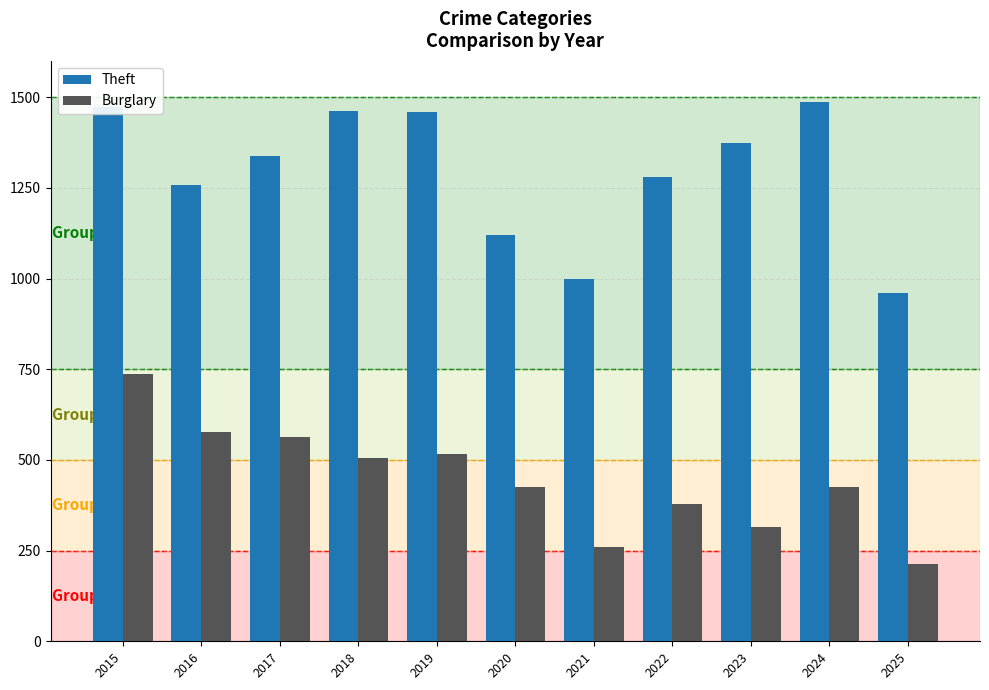

What is the total value across all series at 2019?

1976